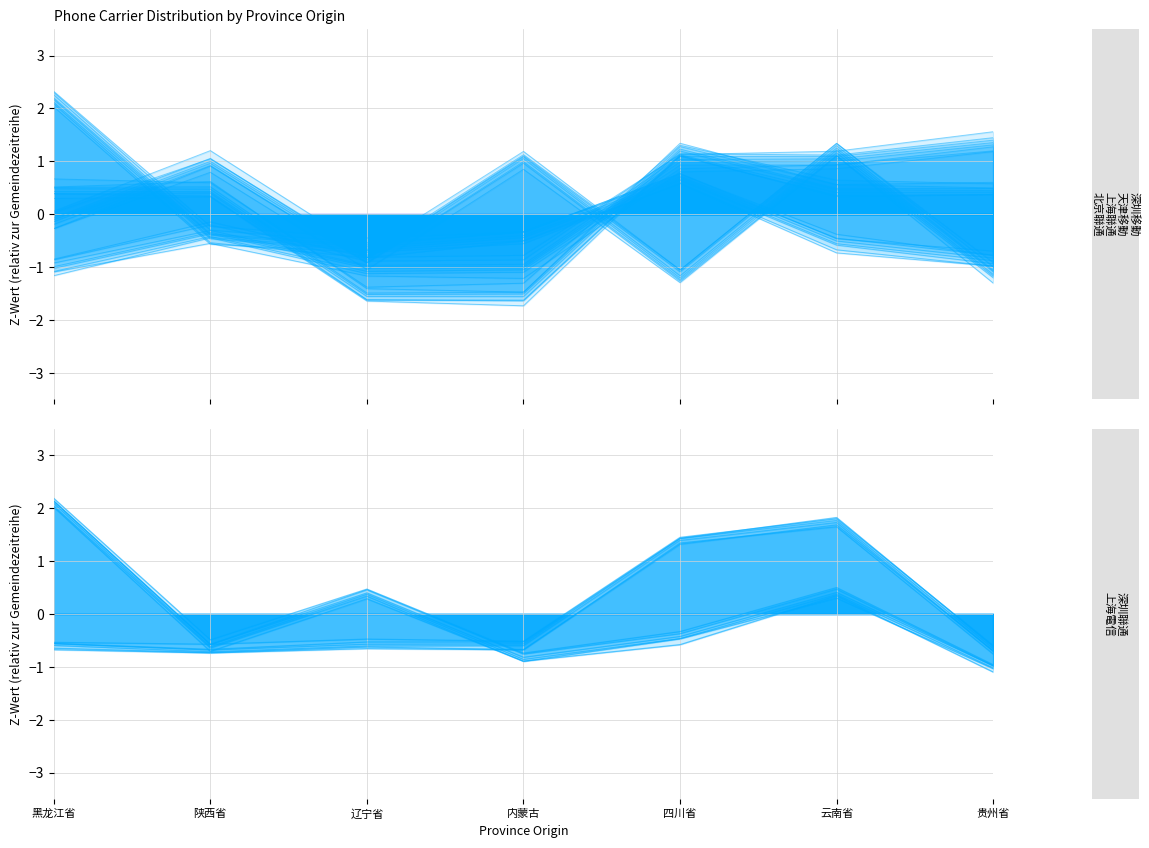

What value does the 北京联通 series have at 陕西省?

1.2